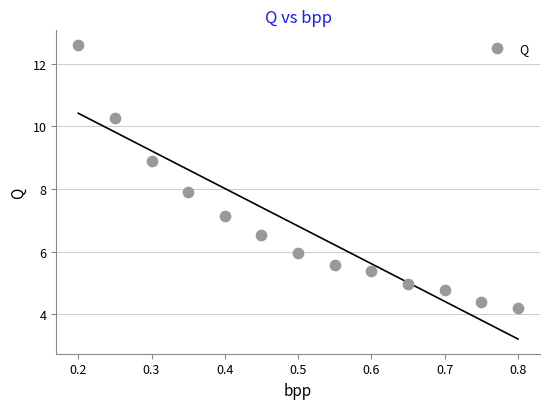

What is the range of Y values (max minus min)?

8.4